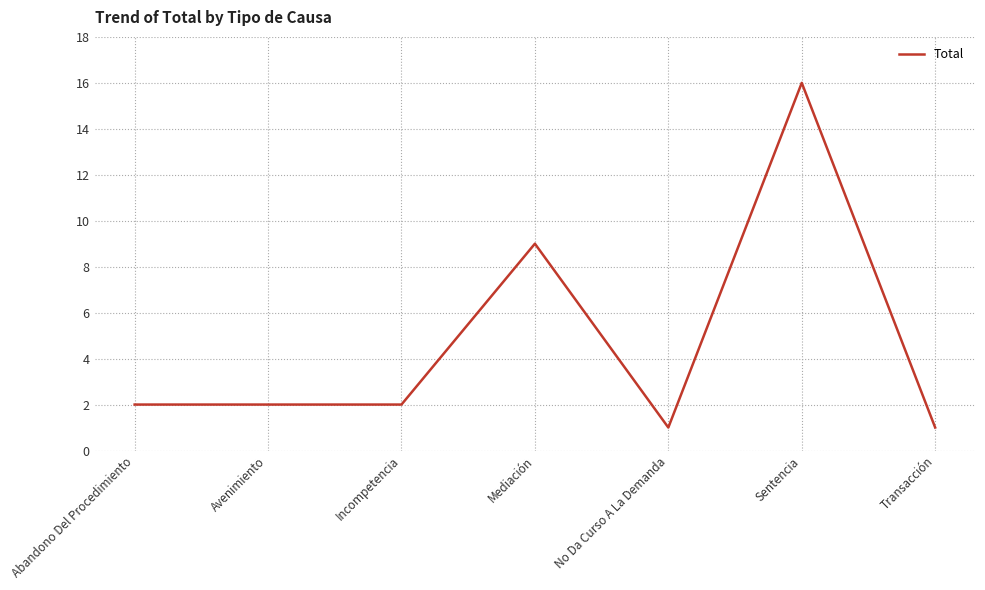

Which category has the highest value across all series?

Sentencia